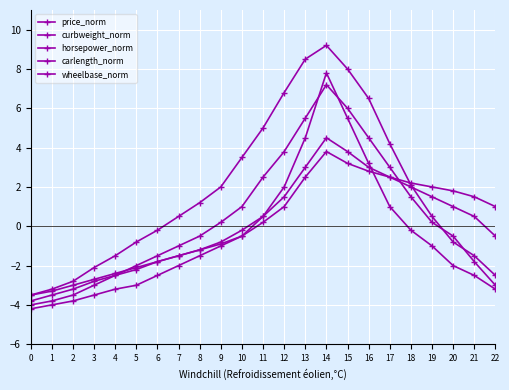

How many data points in wheelbase_norm are above 0?

12